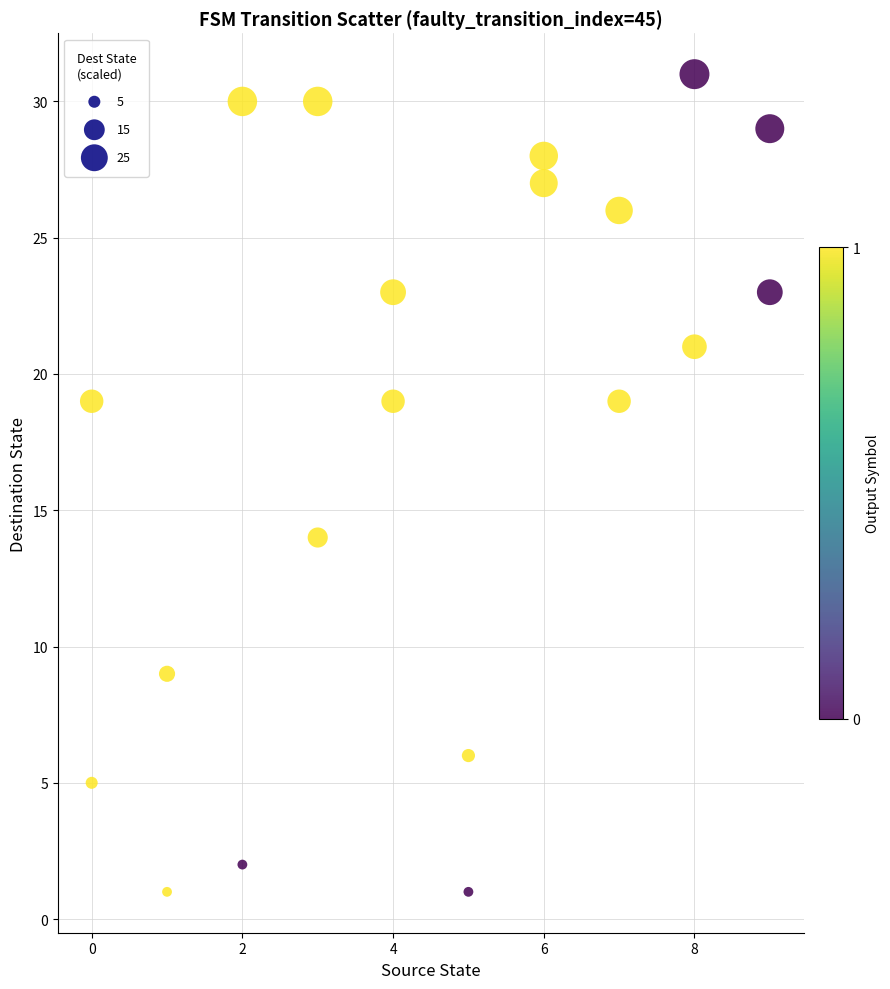

What is the range of Y values (max minus min)?

30